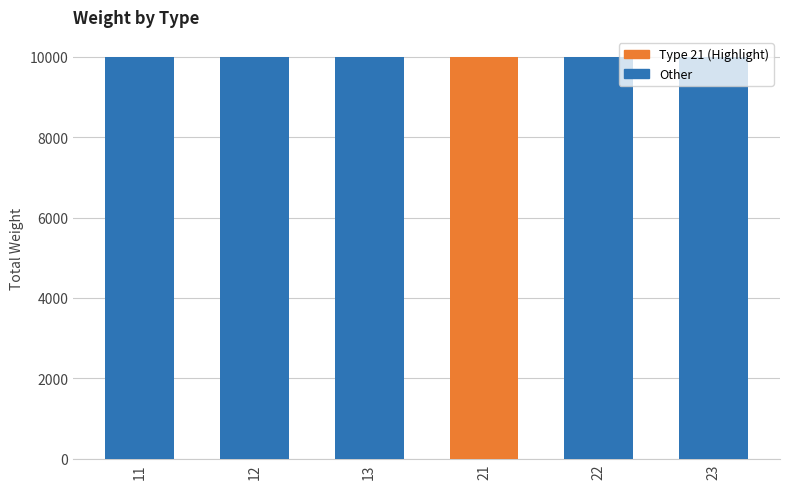

Are the bars horizontal?

No